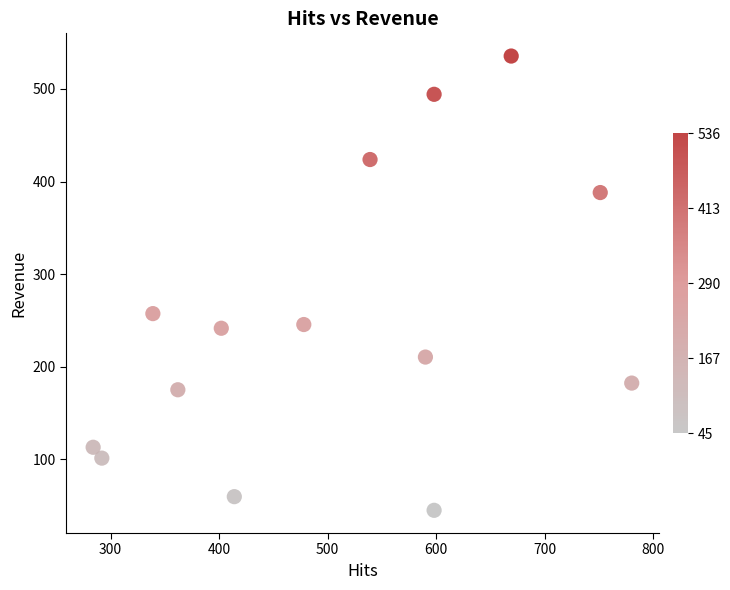

What is the range of Y values (max minus min)?

491.1